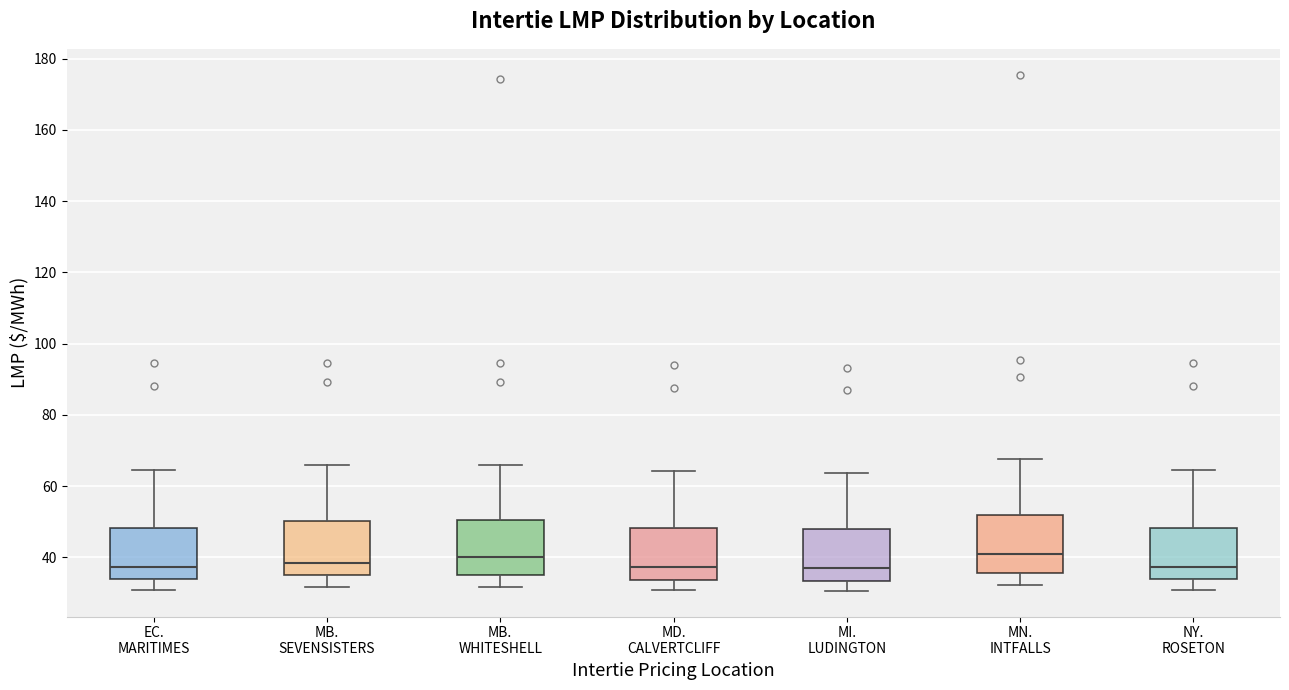

Reading left to right, transcribe this box plot: for each box, give where its median line is, the range the box spans, and where its two whiskers end, as read against the y-axis. The values are not printed on the chart, so give them approximately, as read against the axis.

EC. MARITIMES: median 38, box 34 to 48, whiskers 30 to 64
MB. SEVENSISTERS: median 38, box 34 to 50, whiskers 32 to 66
MB. WHITESHELL: median 40, box 34 to 50, whiskers 32 to 66
MD. CALVERTCLIFF: median 38, box 34 to 48, whiskers 30 to 64
MI. LUDINGTON: median 36, box 34 to 48, whiskers 30 to 64
MN. INTFALLS: median 40, box 36 to 52, whiskers 32 to 68
NY. ROSETON: median 38, box 34 to 48, whiskers 30 to 64